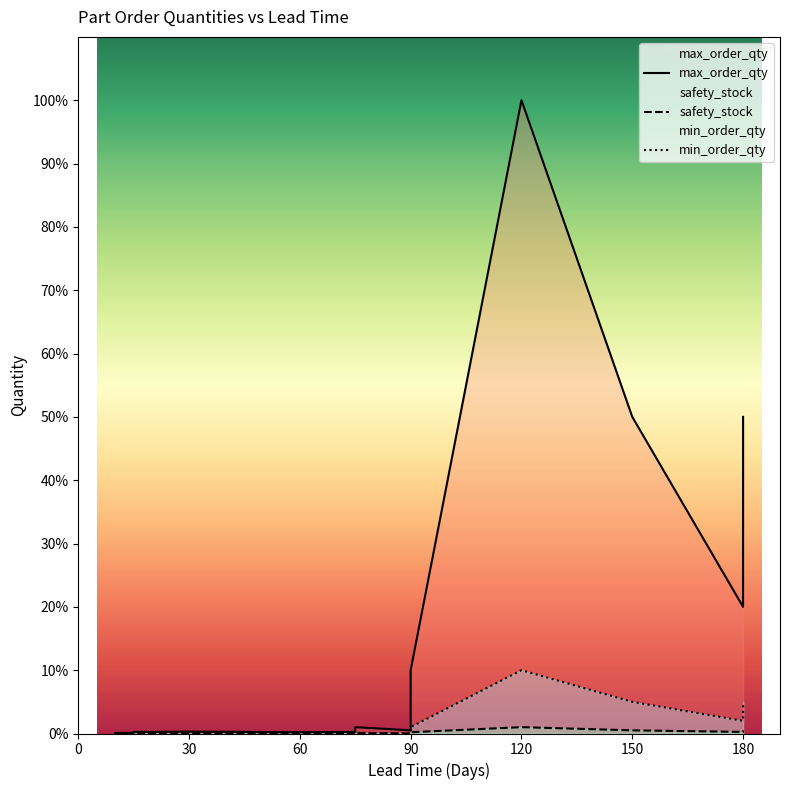

Is the value of max_order_qty at 10 greater than the value of min_order_qty at 180?

No